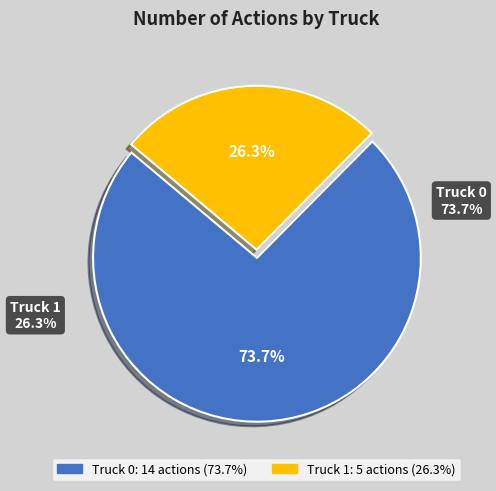

Is there a majority slice in this chart?

Yes